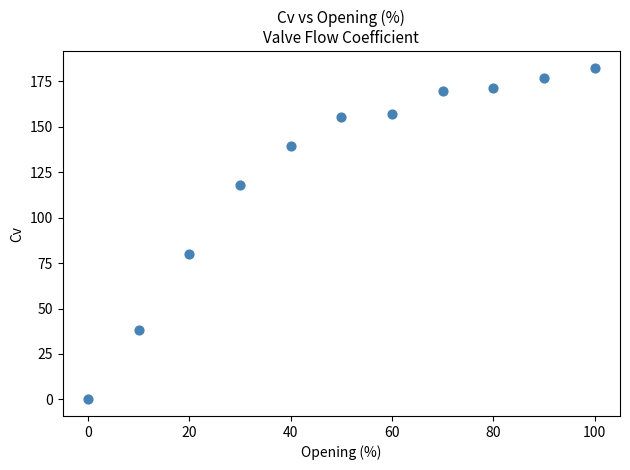

What Y value in the scatter plot is closest to 91?

80.2